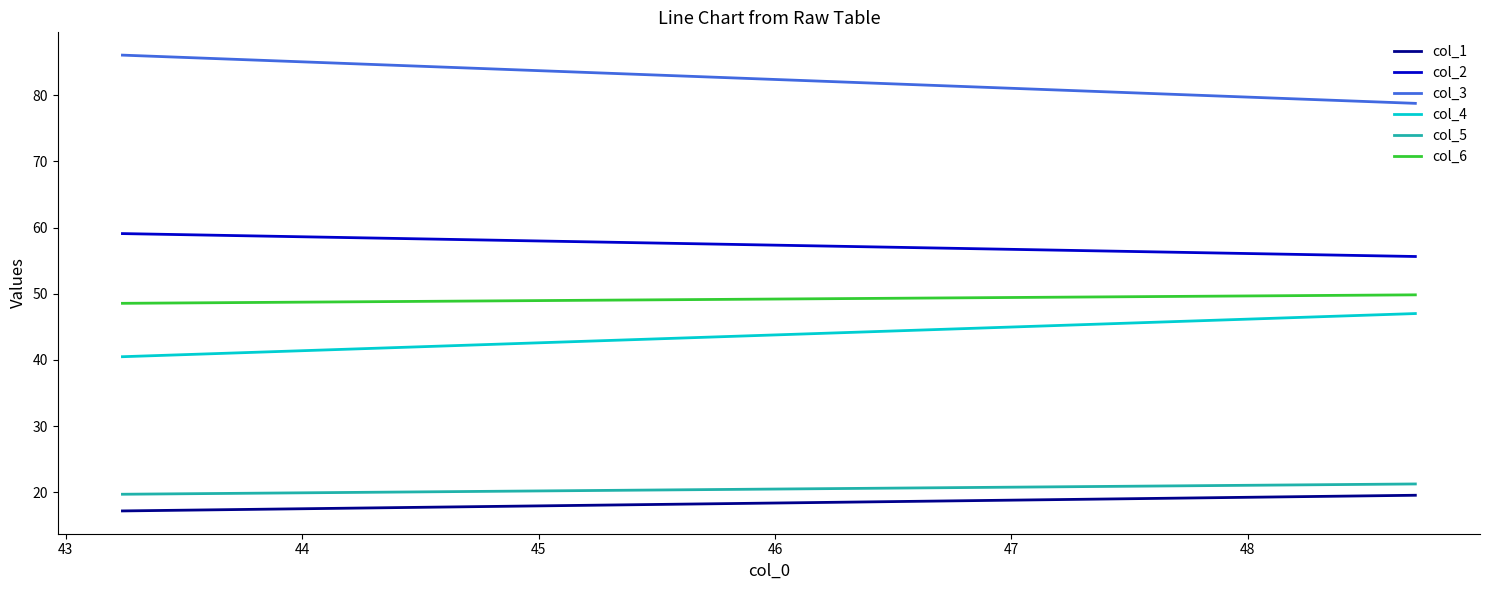

How many col_5 values are between 19 and 21?

1